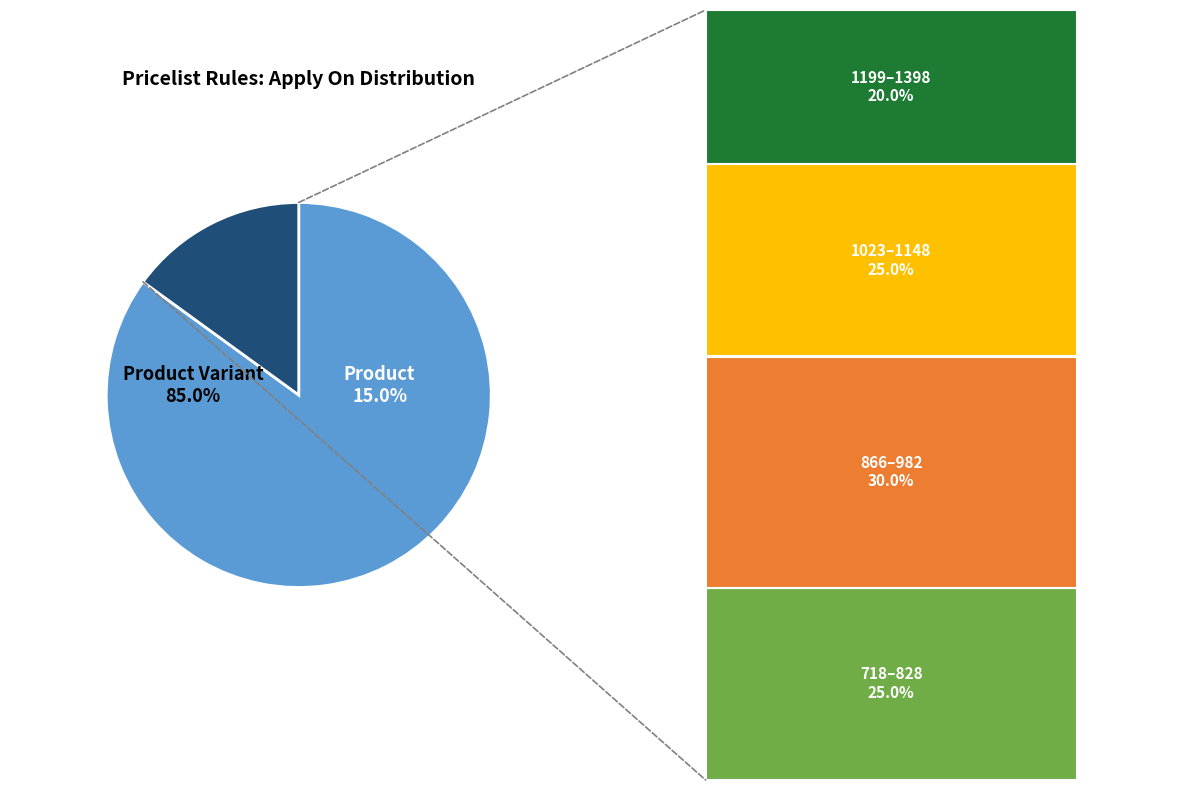

Between Product Variant and Product, which is larger?

Product Variant